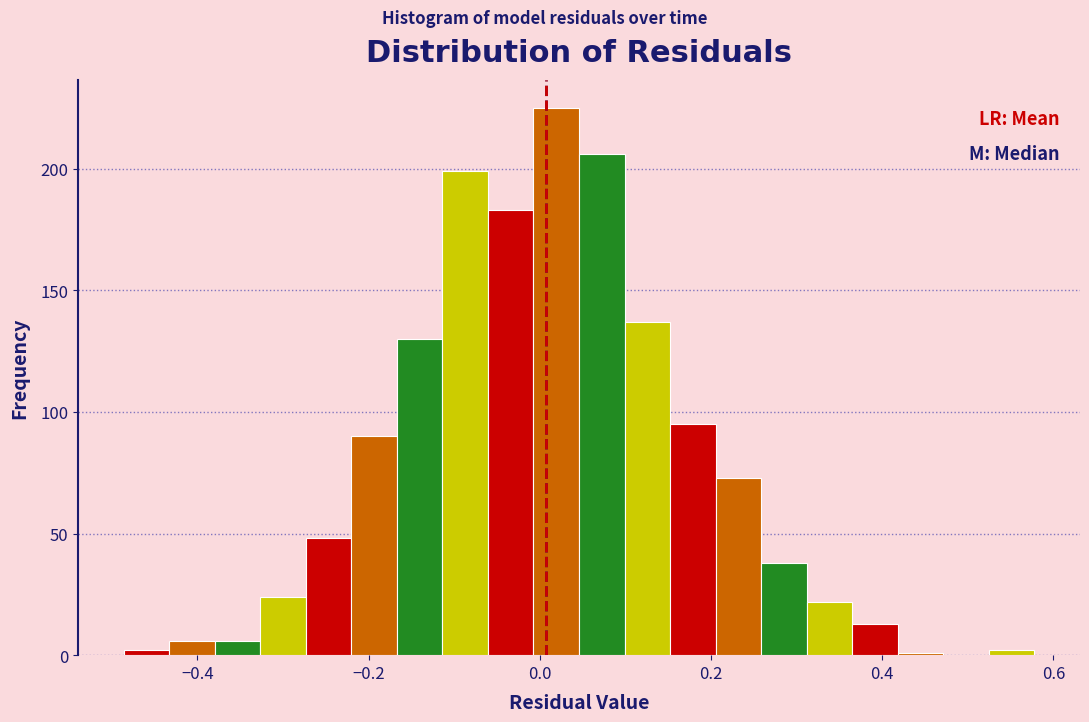

Read against the x-axis, roughly where is the centre of the tallest bar?

0.02